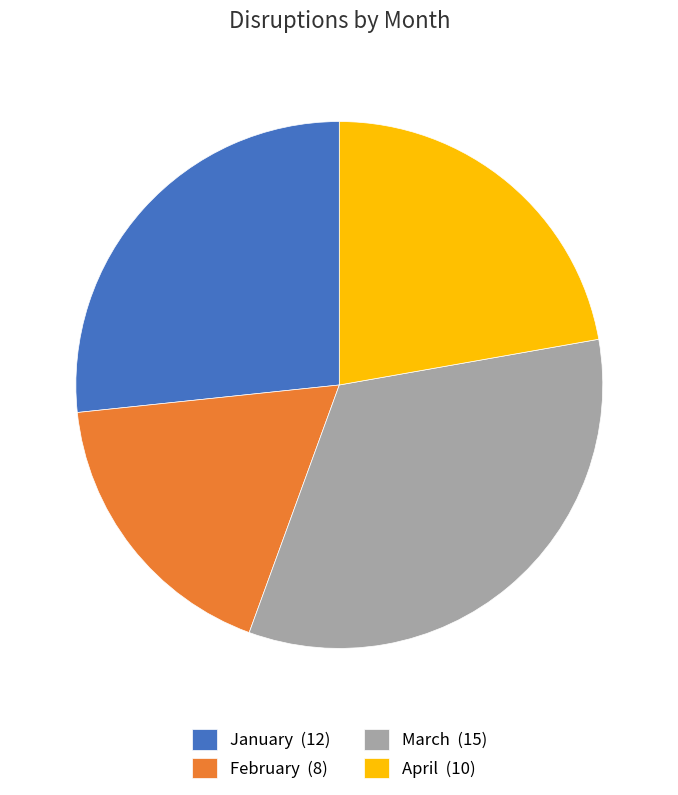

Which has a higher value, March or April?

March